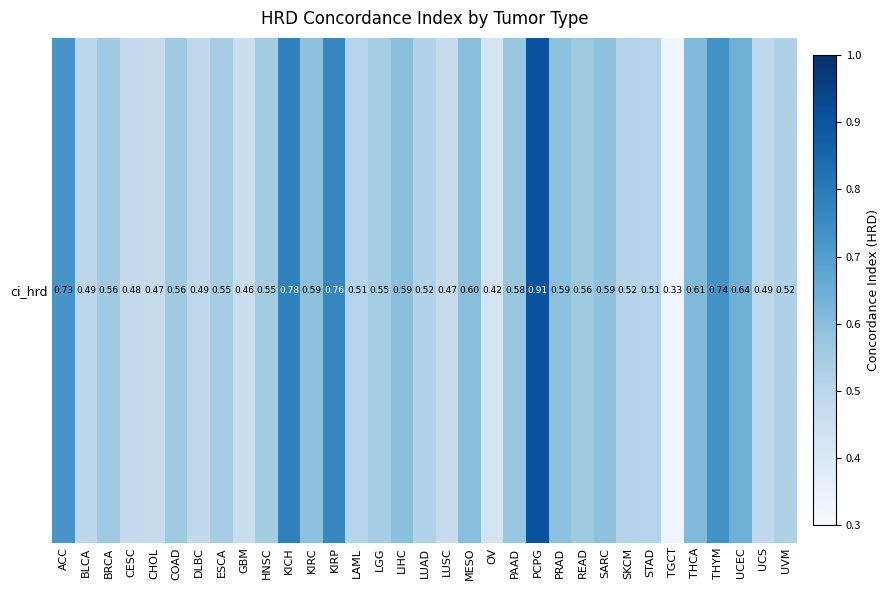

True or false: the data shows 0.3 at LUAD.

False